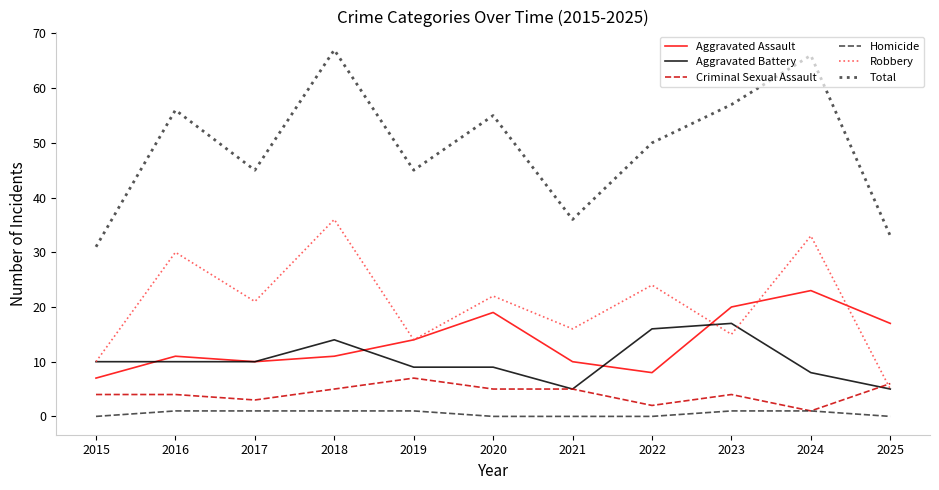

True or false: Homicide has a value of 0 at 2020.

True